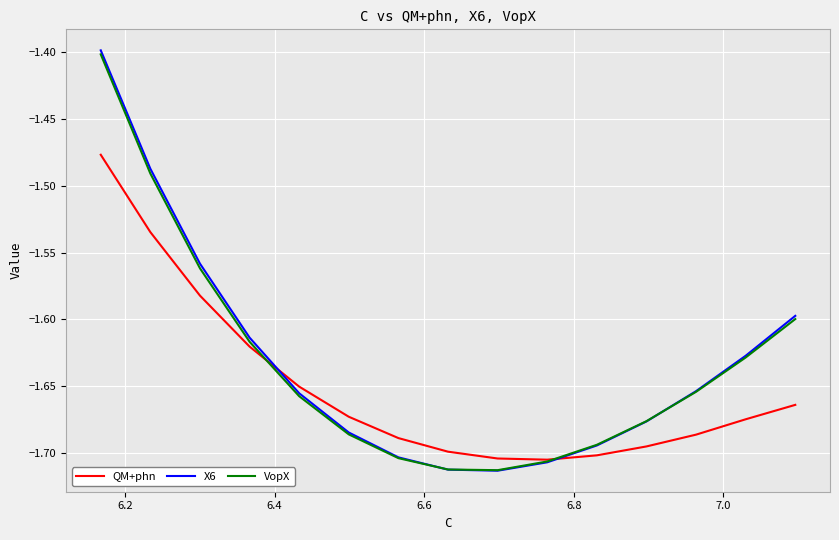

Is it true that X6 equals -1.9 at 14?

False